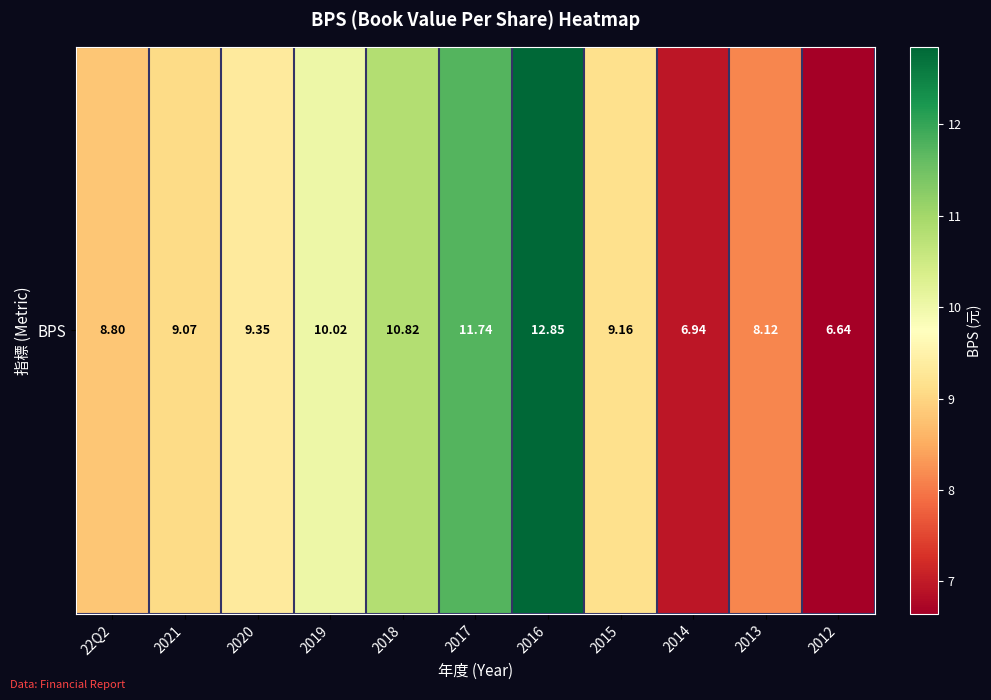

List the labels in order of value, largest first.

2016, 2017, 2018, 2019, 2020, 2015, 2021, 22Q2, 2013, 2014, 2012